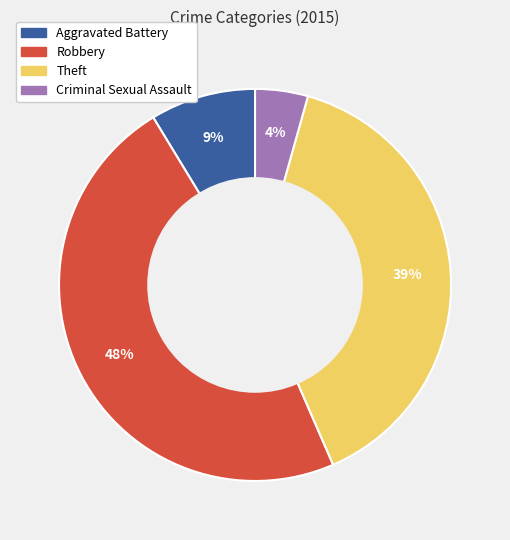

To the nearest percent, what is the average slice percentage?

25%